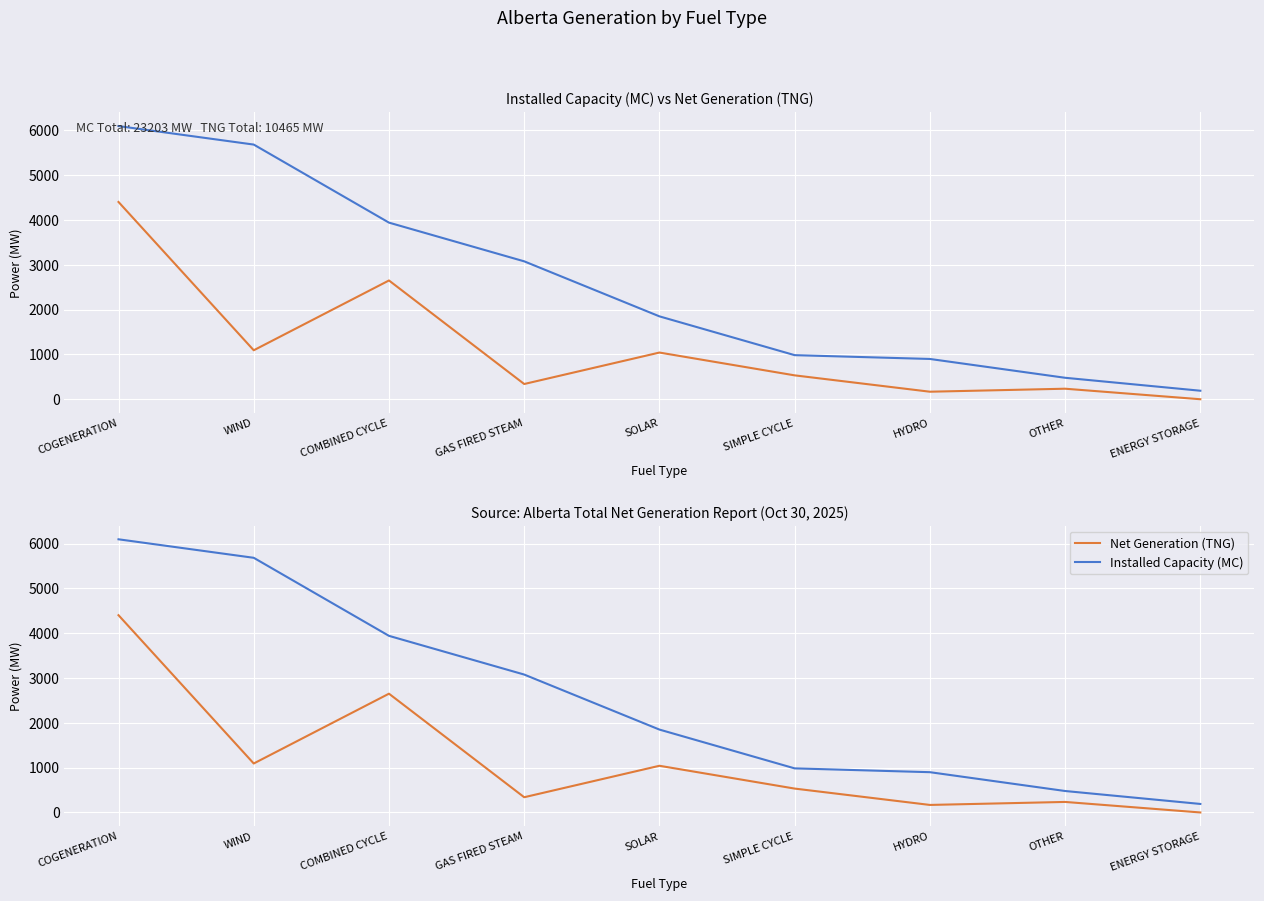

Reading right to left, what are all the values shown in this chart?

Installed Capacity (MC): ENERGY STORAGE=190	OTHER=479	HYDRO=899	SIMPLE CYCLE=984	SOLAR=1850	GAS FIRED STEAM=3078	COMBINED CYCLE=3942	WIND=5684	COGENERATION=6097
Net Generation (TNG): ENERGY STORAGE=0	OTHER=235	HYDRO=168	SIMPLE CYCLE=533	SOLAR=1042	GAS FIRED STEAM=340	COMBINED CYCLE=2651	WIND=1093	COGENERATION=4403